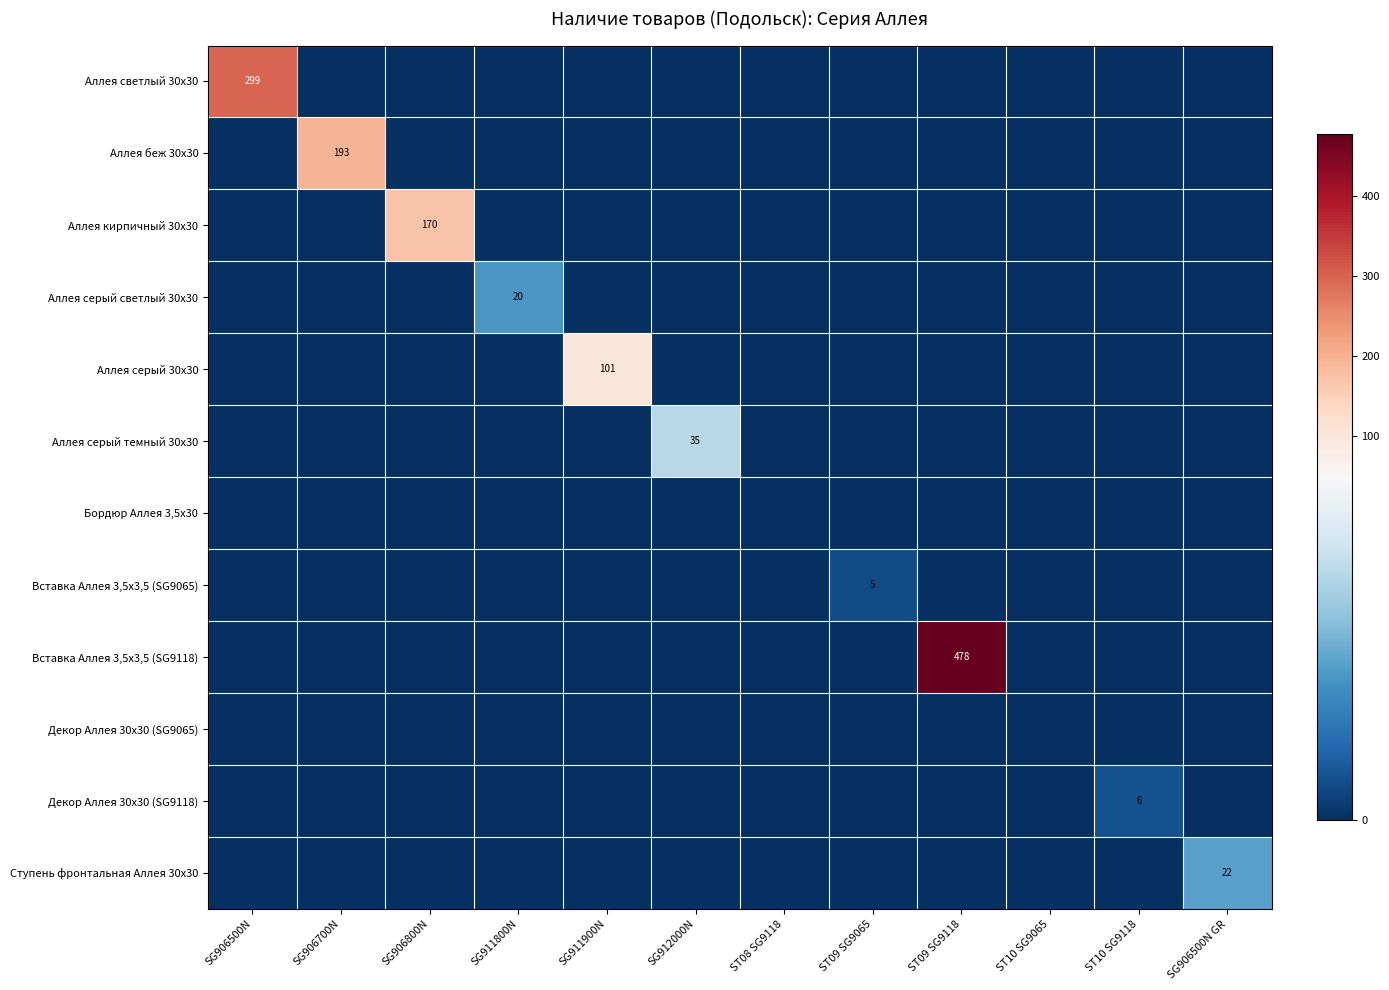

The value of Декор Аллея 30х30 (SG9118) at ST10 SG9118 is 10. True or false?

False